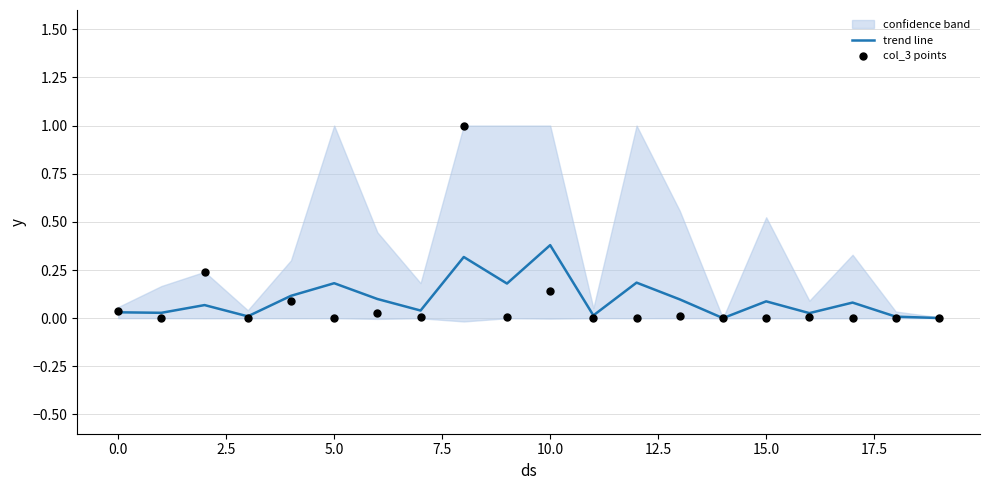

Which series contains the highest Y value?

col_3 points